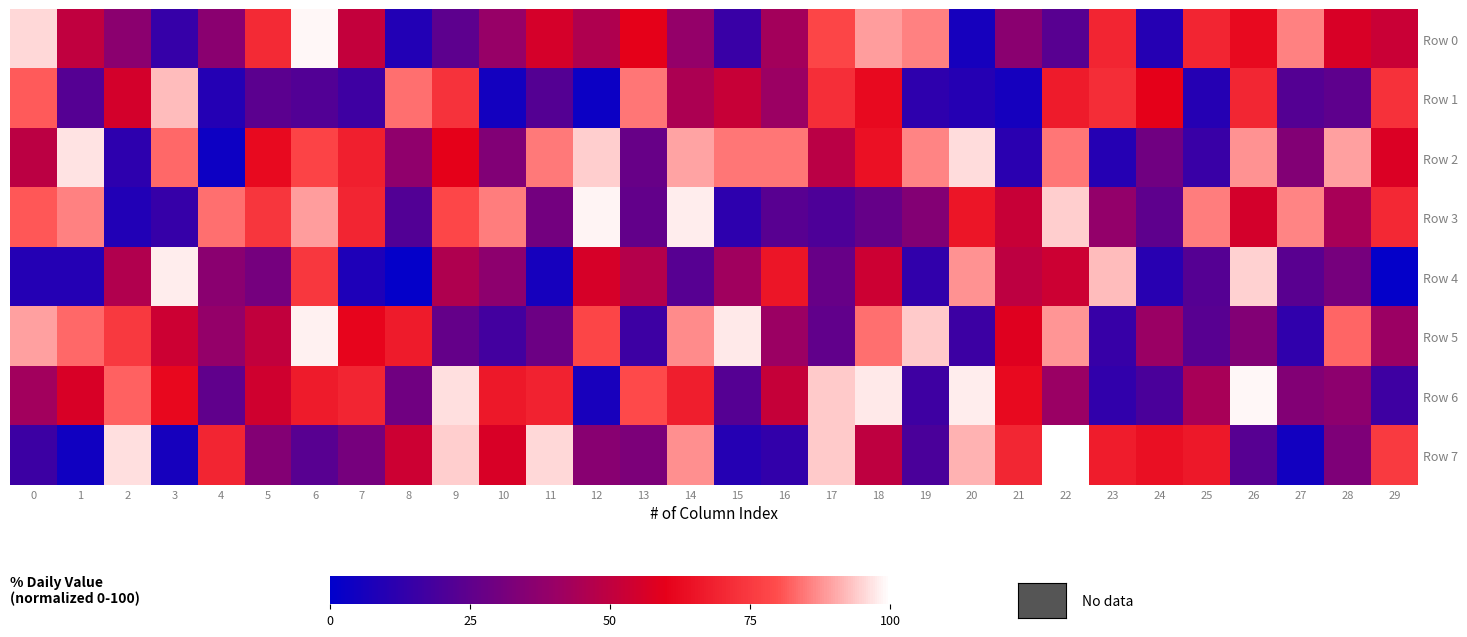

What is the total value across all series at 20?

469.7